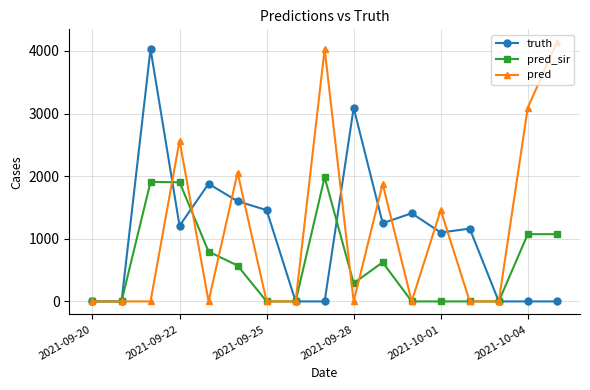

True or false: pred_sir has more than 1 interior local peaks.

True